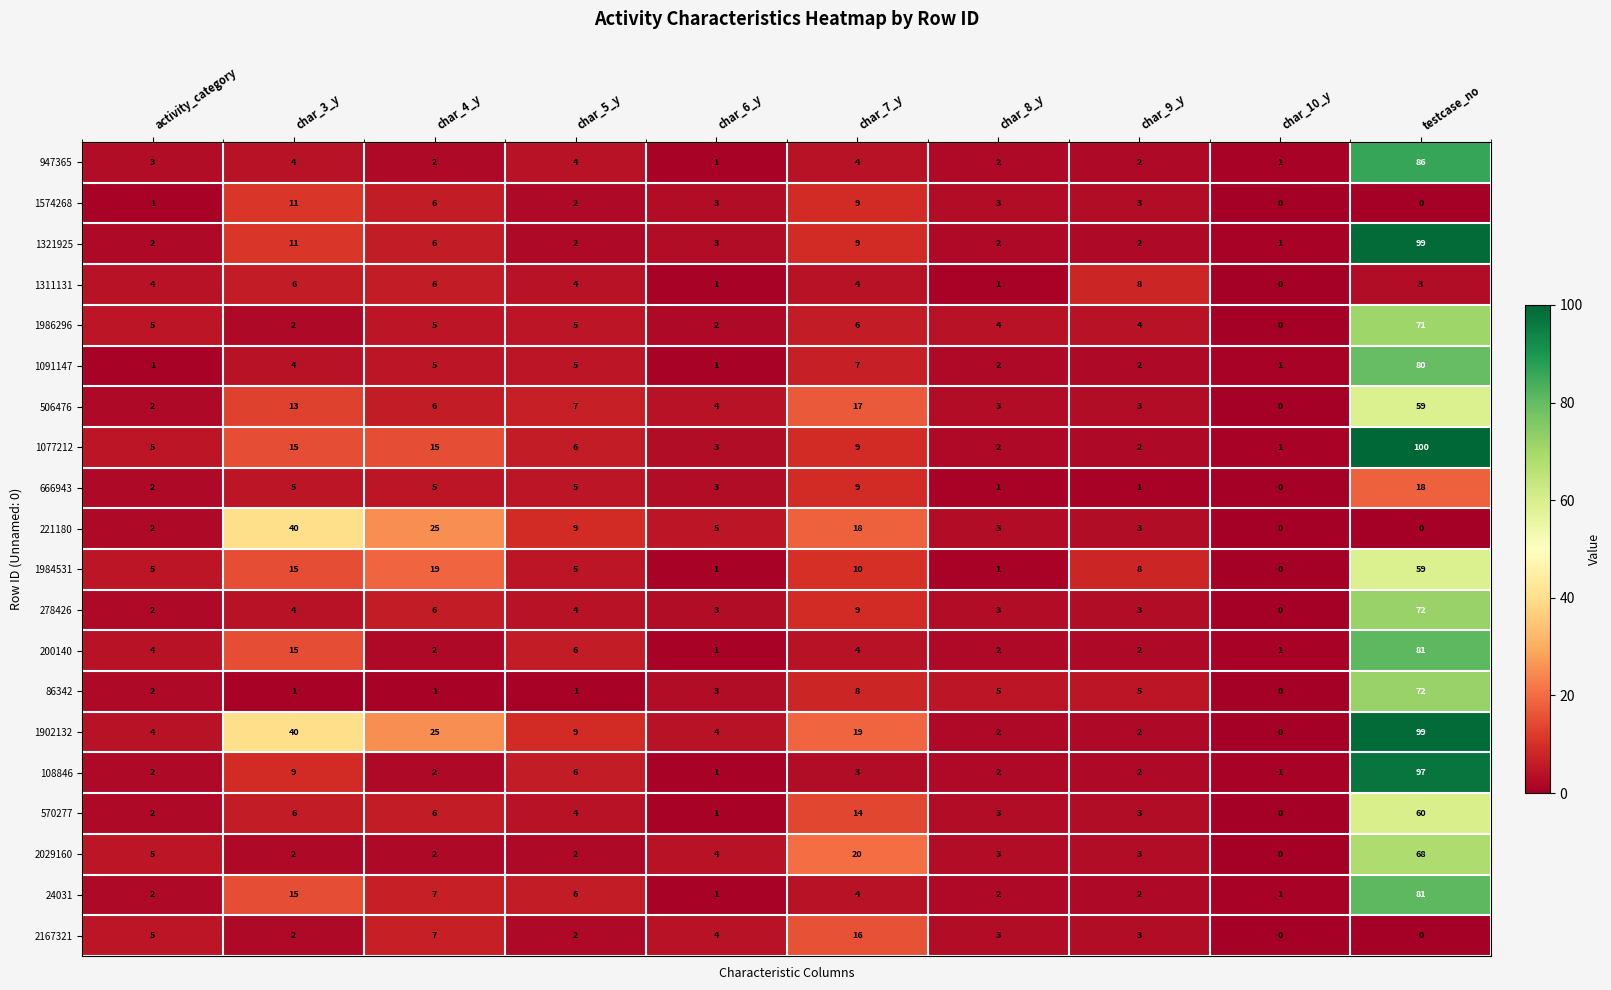

What is the difference between the 1077212 values at char_7_y and char_10_y?

8